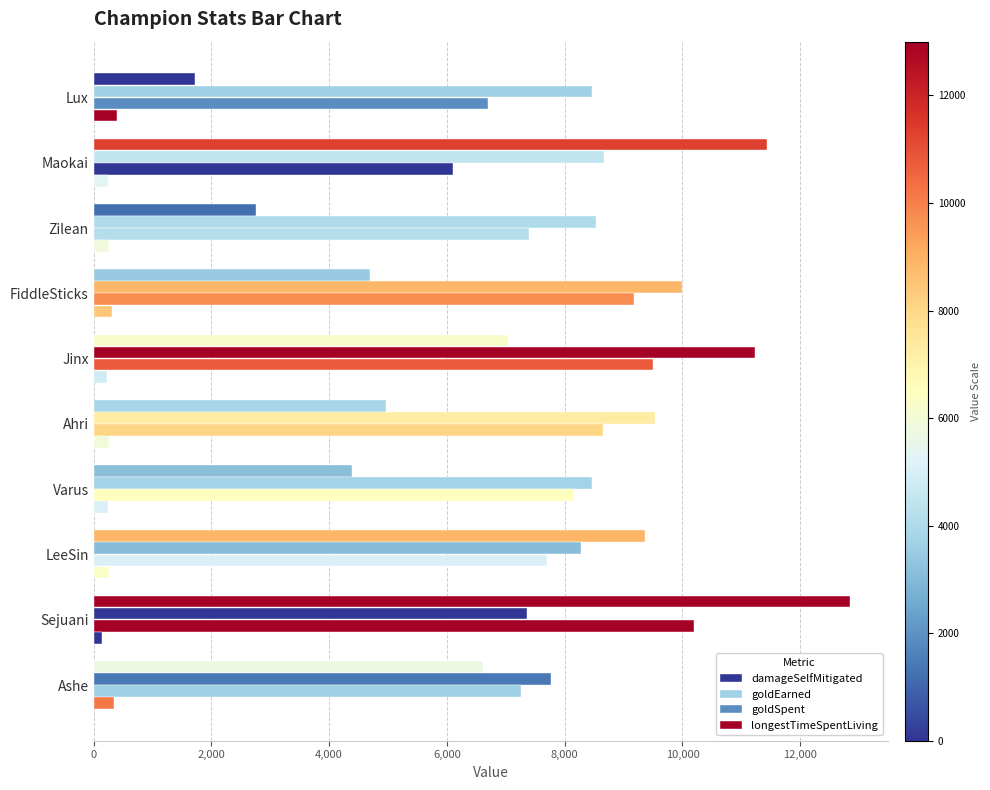

How many categories are shown in the chart?

10